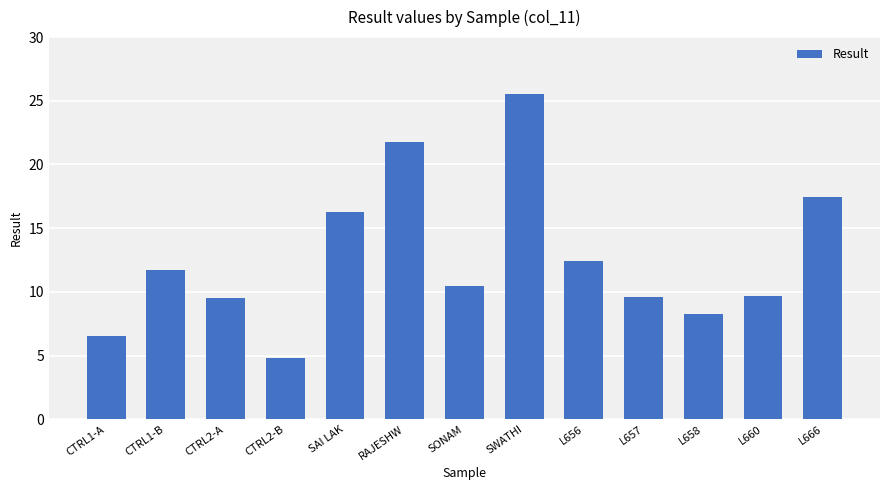

At which label does the data first exceed 10?

CTRL1-B